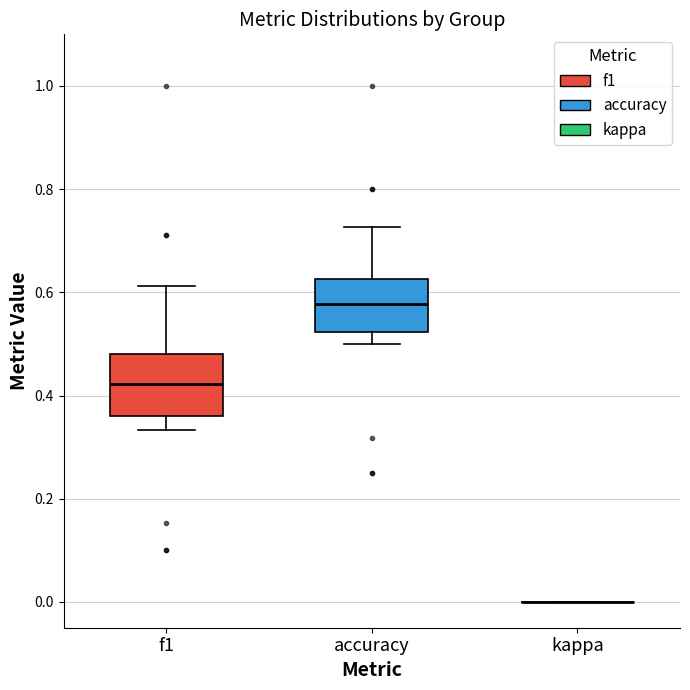

Reading left to right, transcribe this box plot: for each box, give where its median line is, the range the box spans, and where its two whiskers end, as read against the y-axis. The values are not printed on the chart, so give them approximately, as read against the axis.

f1: median 0.42, box 0.36 to 0.48, whiskers 0.34 to 0.62
accuracy: median 0.58, box 0.52 to 0.62, whiskers 0.50 to 0.72
kappa: box collapsed to a line at 0.00, whiskers 0.00 to 0.00